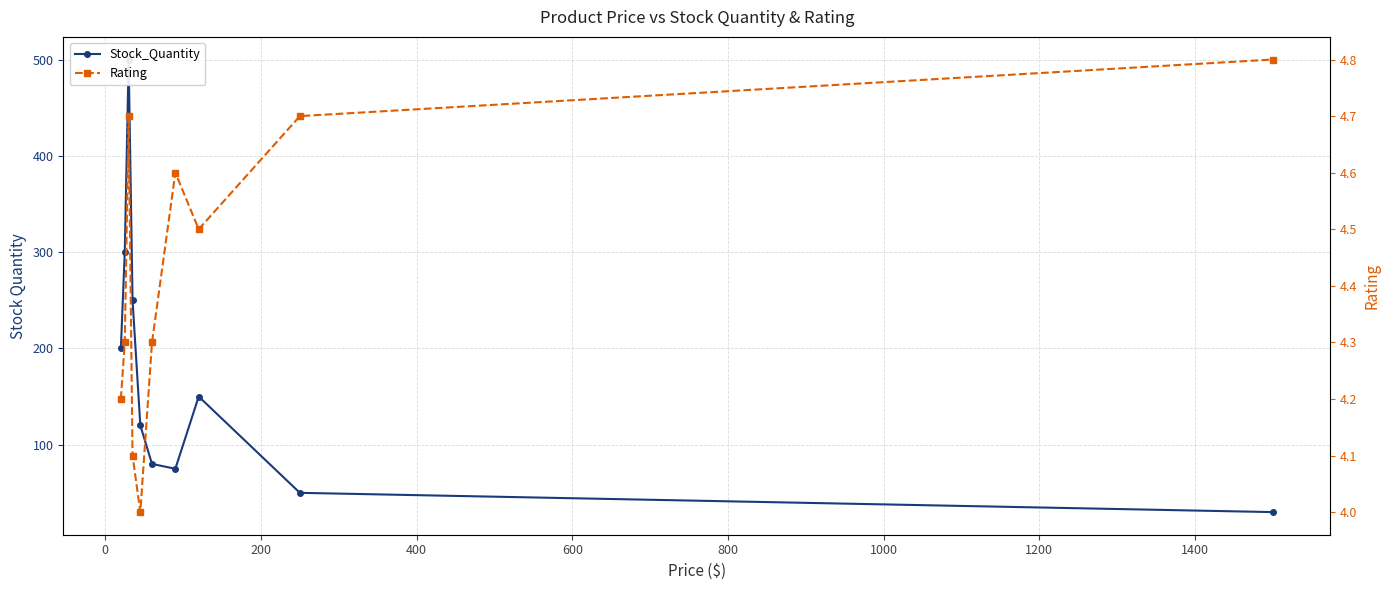

Reading left to right, extract all data points from this chart.

Stock_Quantity: 200.0	300.0	500.0	250.0	120.0	80.0	75.0	150.0	50.0	30.0
Rating: 4.2	4.3	4.7	4.1	4.0	4.3	4.6	4.5	4.7	4.8